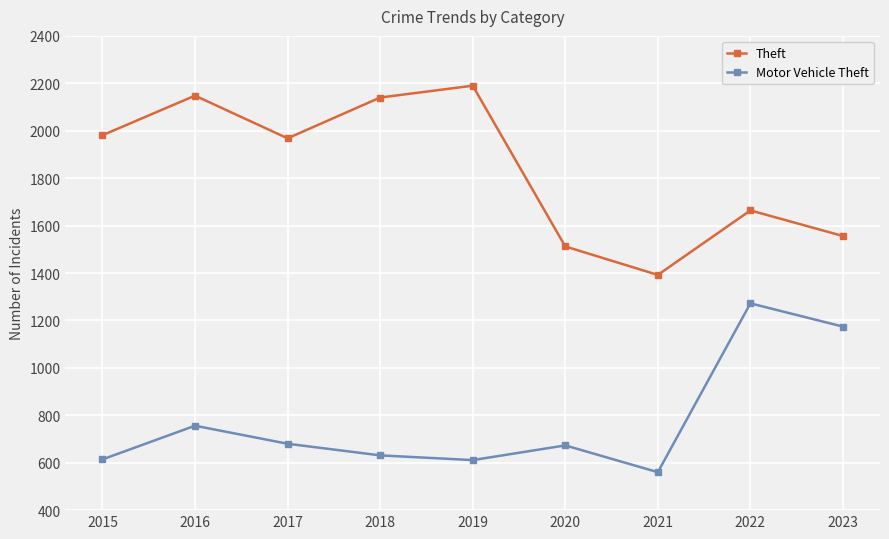

True or false: Theft and Motor Vehicle Theft intersect in this chart.

False